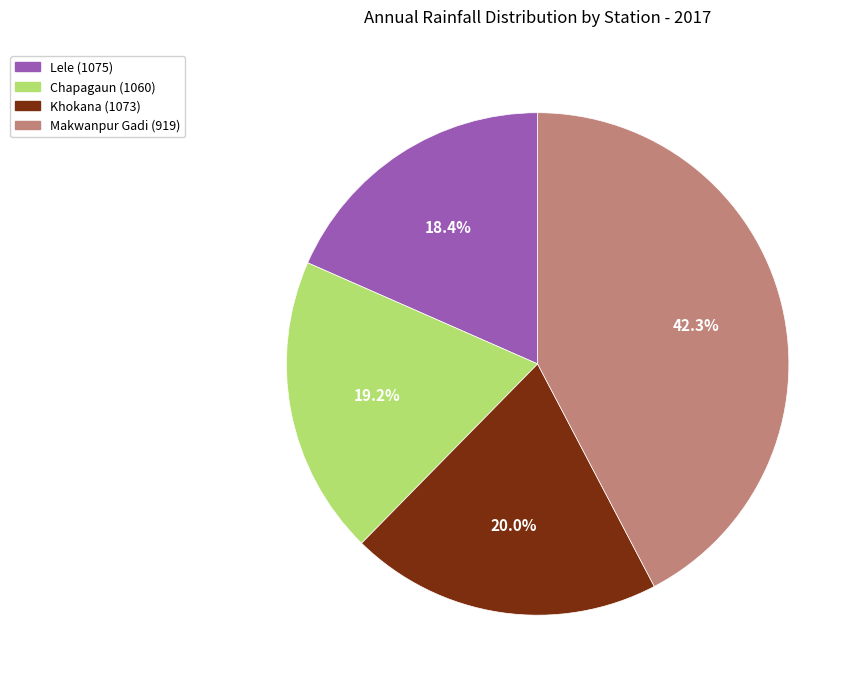

The Lele (1075) slice represents 28% of the pie. True or false?

False